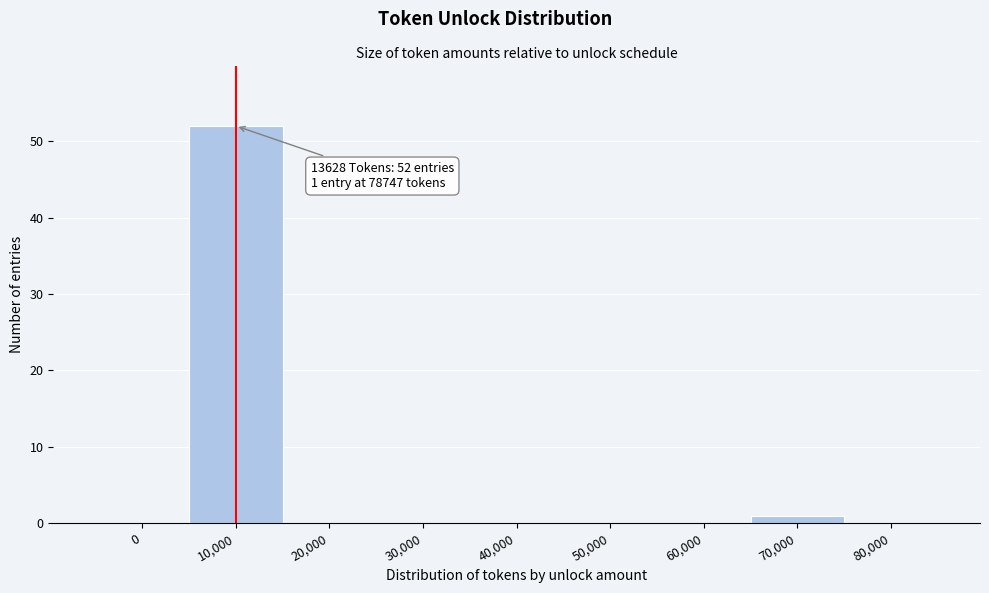

Reading right to left, list all the values displayed in this chart.

80,000=0	70,000=1	60,000=0	50,000=0	40,000=0	30,000=0	20,000=0	10,000=52	0=0